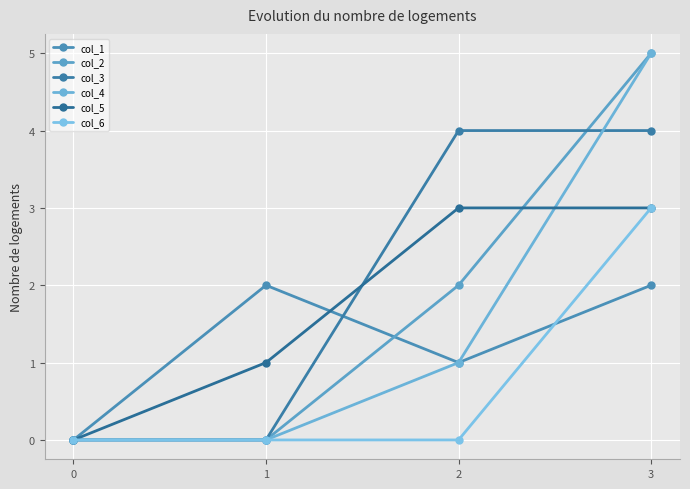

At which label does col_6 reach its peak?

3